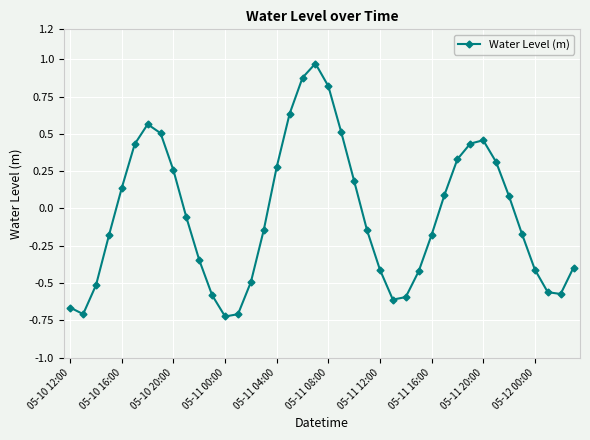

What is the value of the 21st point from the left?

0.8